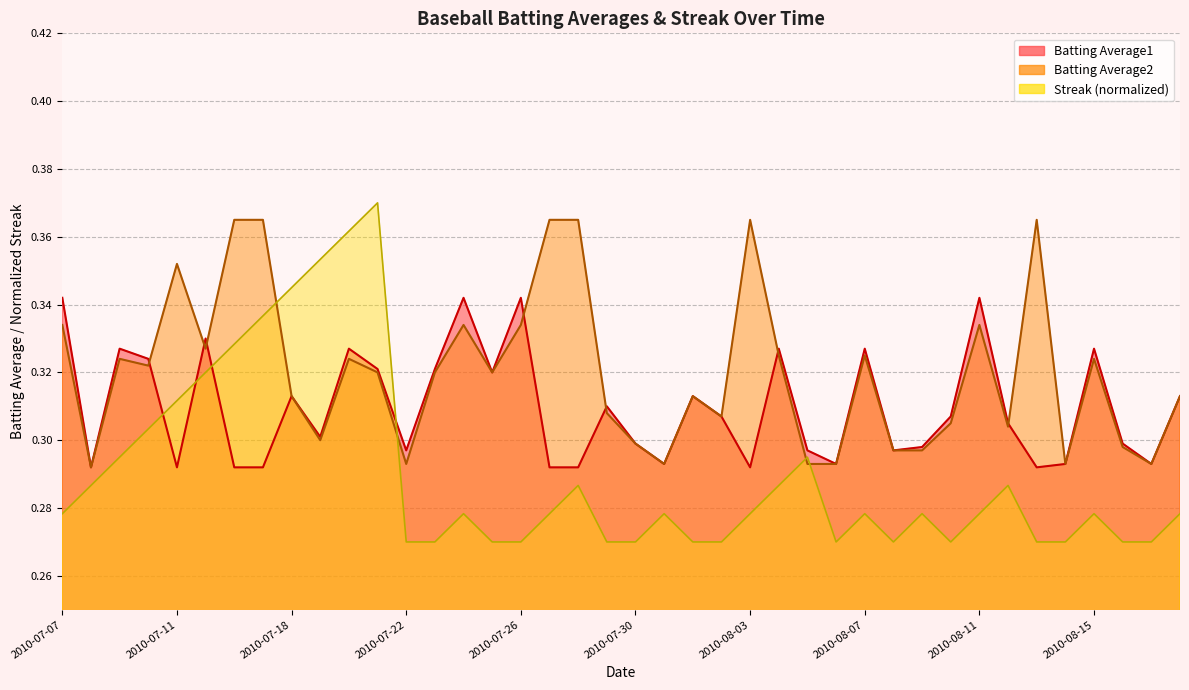

Which has a higher value, 2010-07-30 or 2010-08-17?

2010-07-30